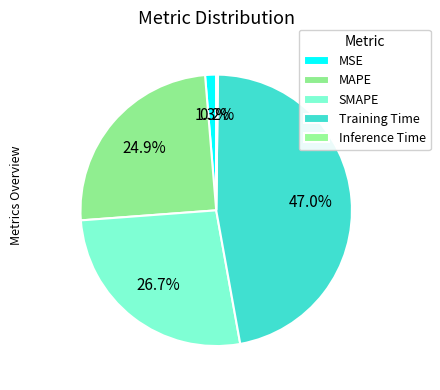

Which slice is the largest?

Training Time